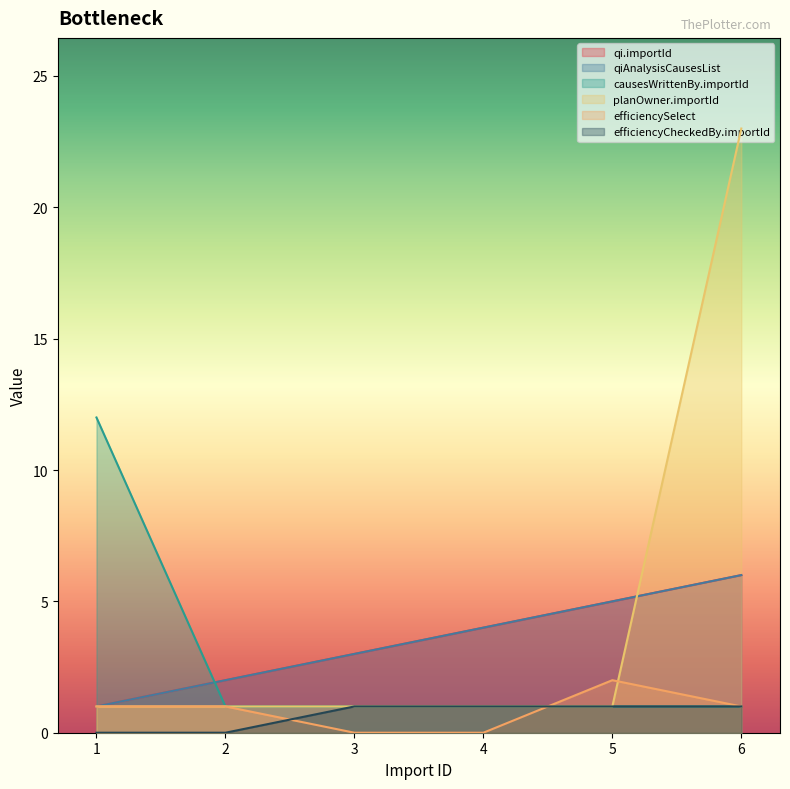

What is the total value across all series at 5?

15